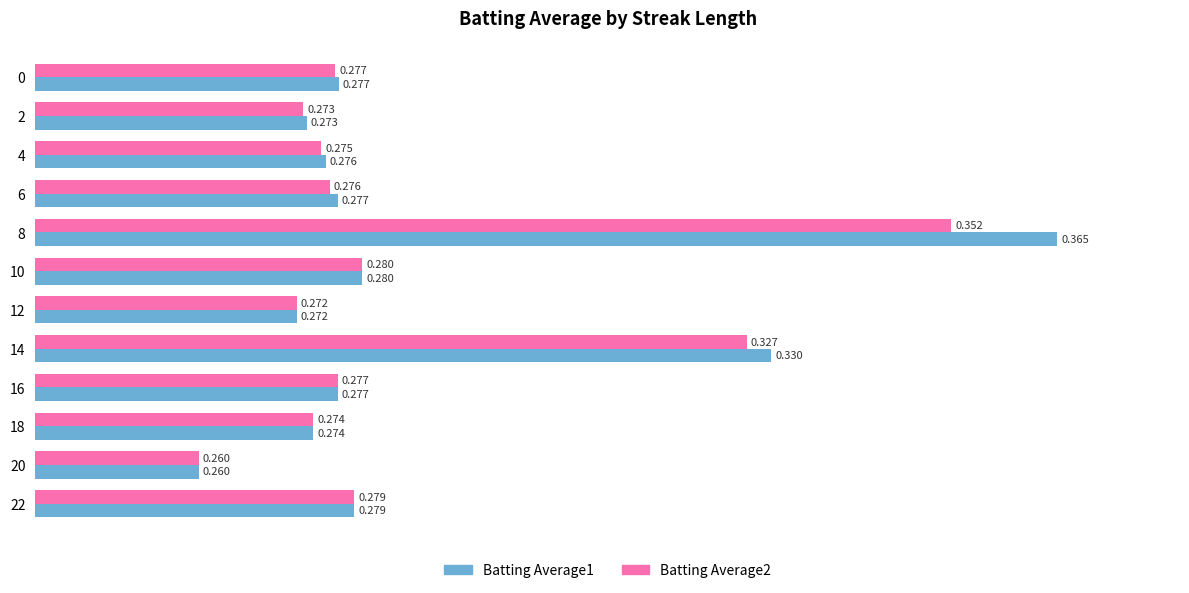

At which category is the sum across all series the highest?

8